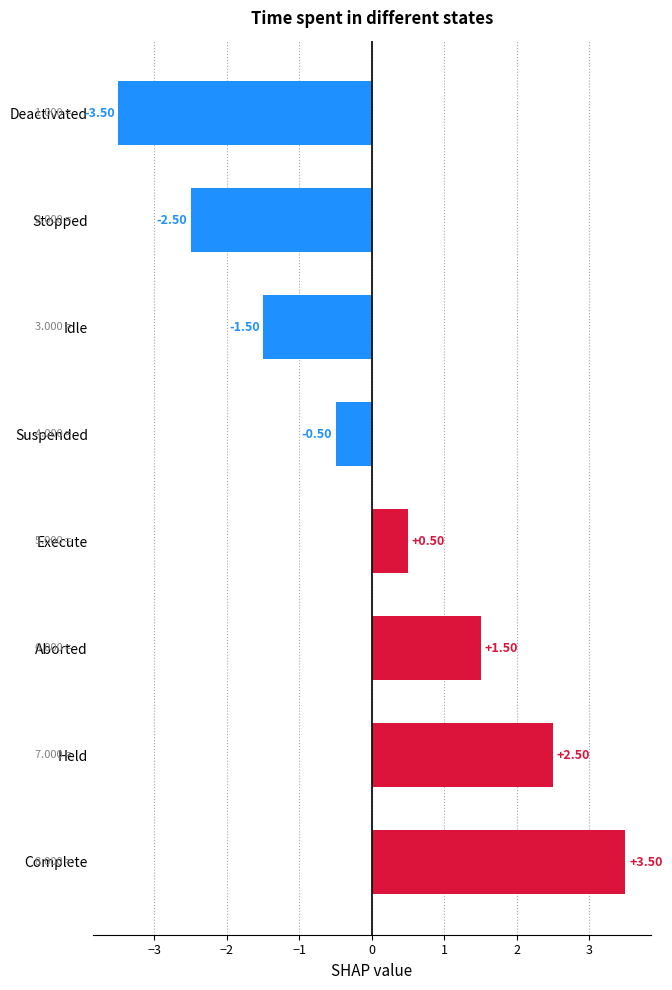

Which label corresponds to the largest value in the chart?

Complete